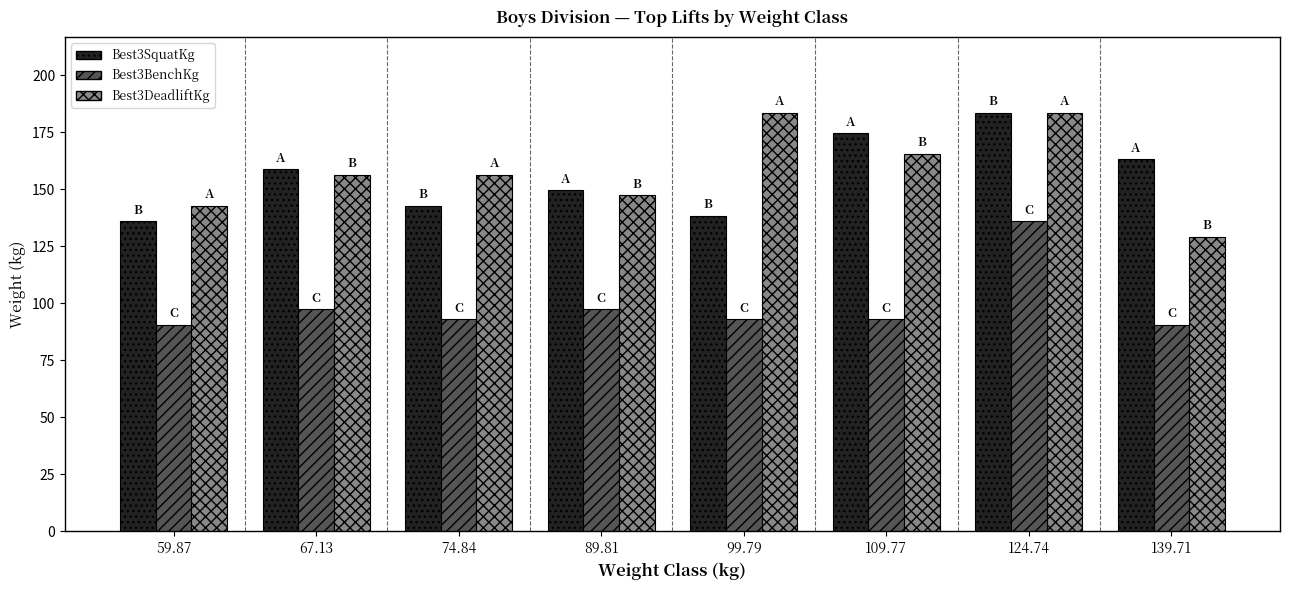

How many values in the Best3SquatKg series are below 158?

4